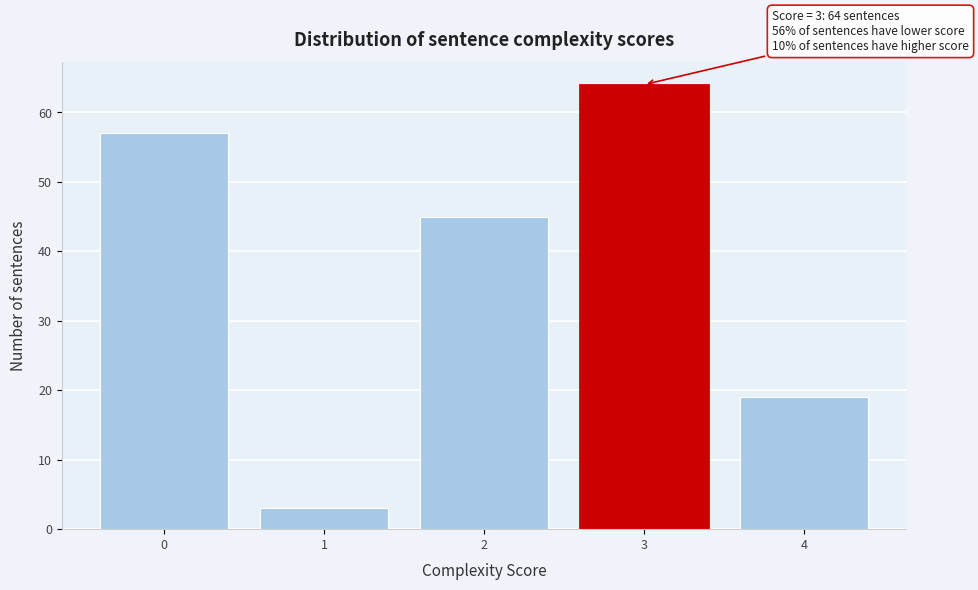

Which range on the x-axis has the tallest bar?

2.5 to 3.5